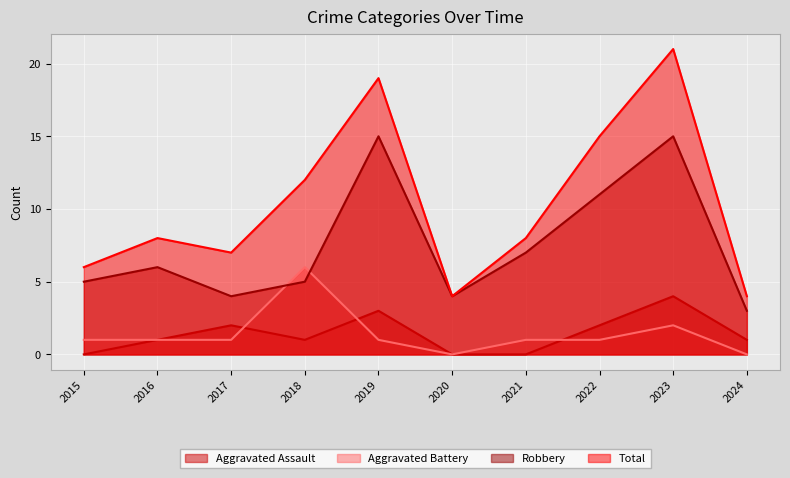

The Robbery series shows 5 at 2015. True or false?

True